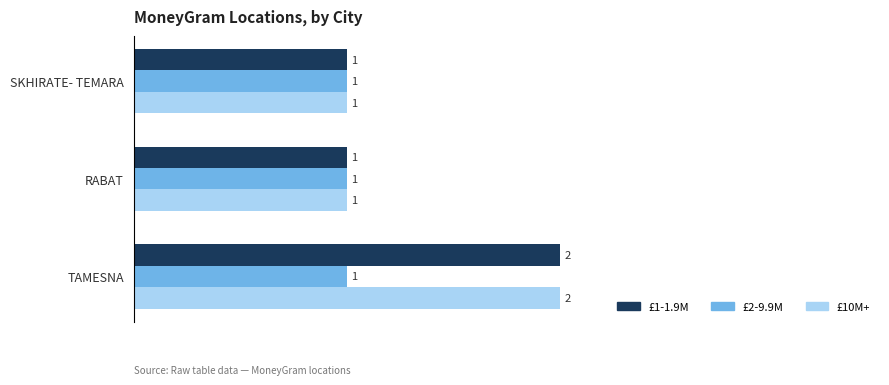

What is the sum of all £1-1.9M values?

4